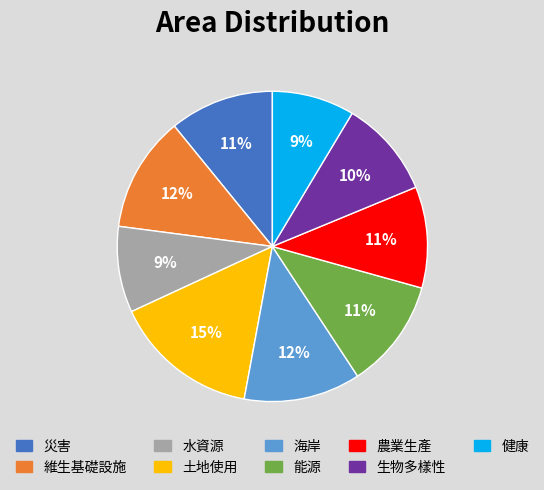

Which slice is the largest?

土地使用